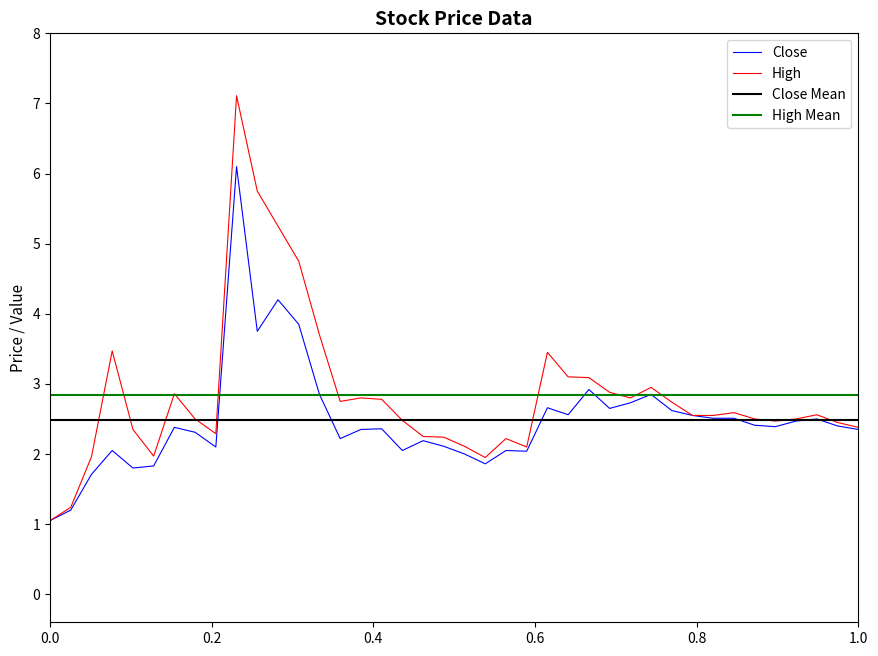

The Close series shows 1.0 at 0.0. True or false?

True